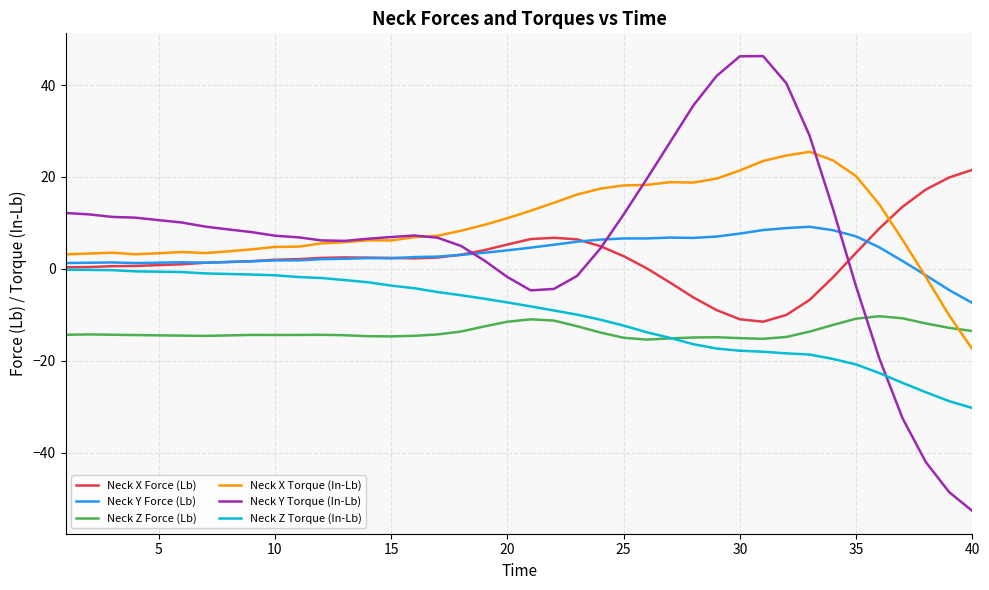

Which series has the widest spread of values?

Neck Y Torque (In-Lb)